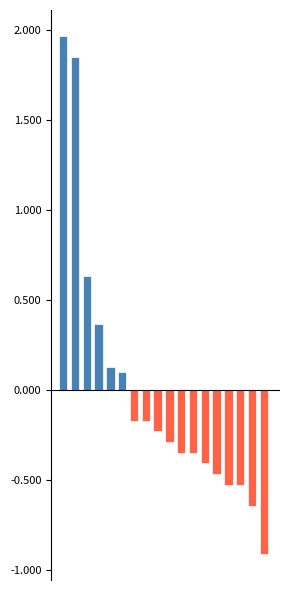

What is the smallest value displayed?

-0.9